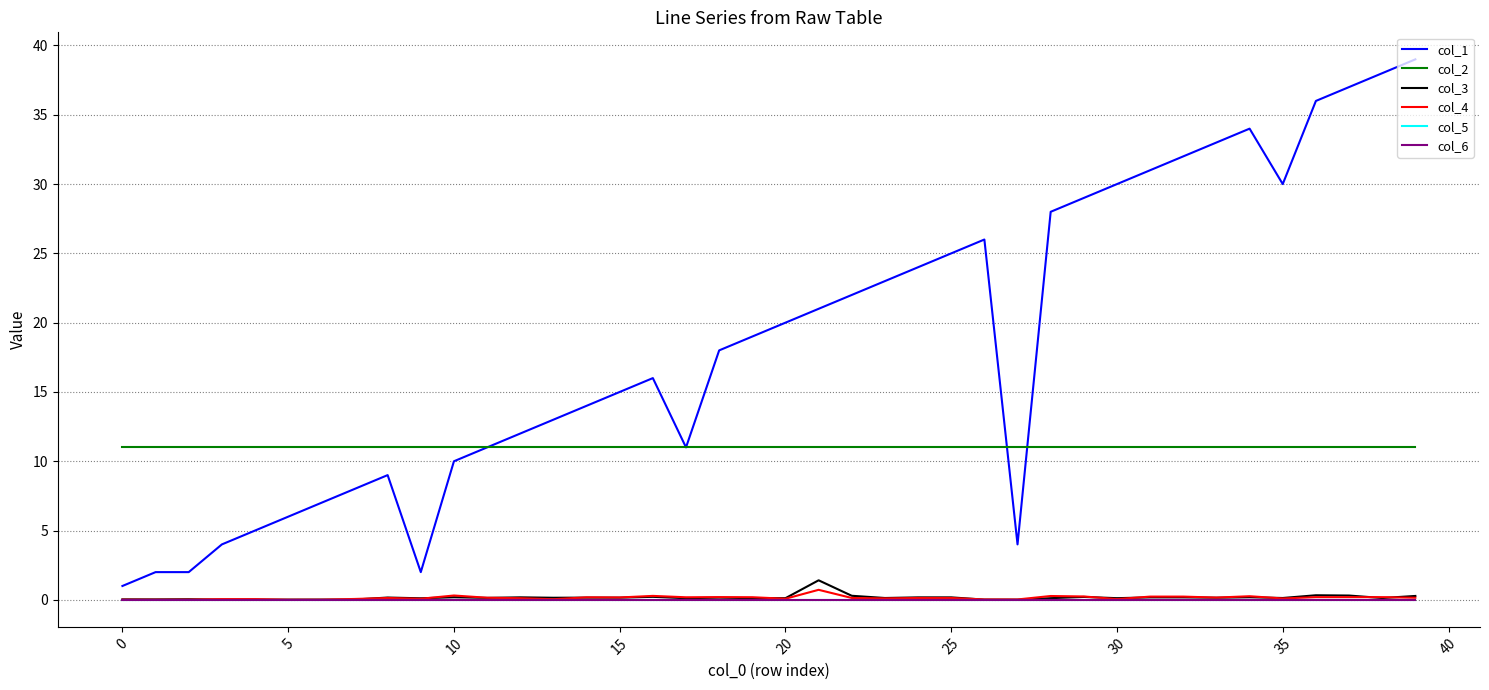

What is the difference between the maximum and minimum values in the col_4 series?

0.7